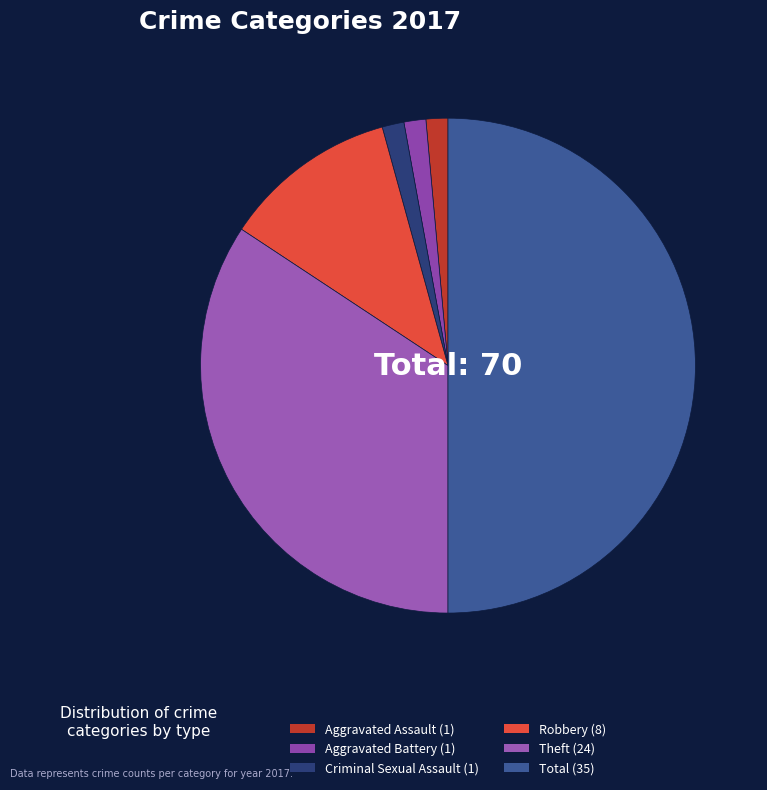

Count the number of slices in the pie.

6